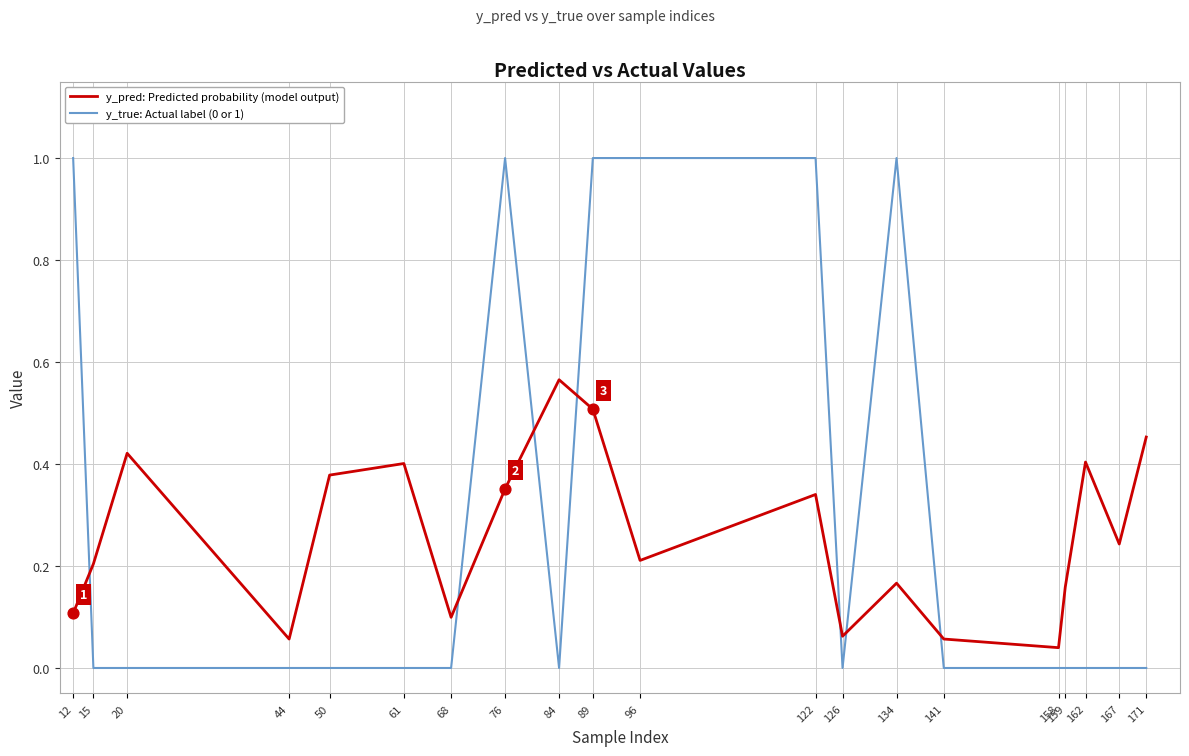

What is the difference between the y_true: Actual label (0 or 1) values at 141 and 134?

1.0